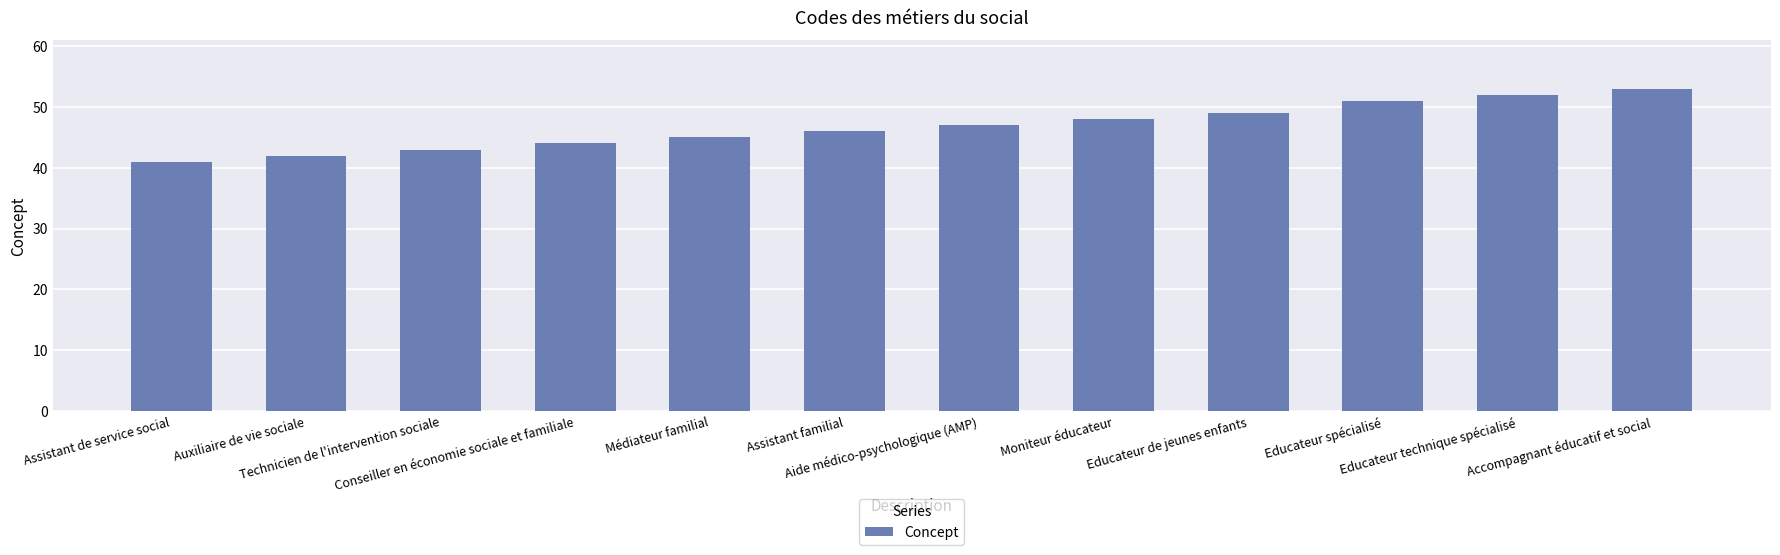

Rank the categories by value from lowest to highest.

Assistant de service social, Auxiliaire de vie sociale, Technicien de l'intervention sociale, Conseiller en économie sociale et familiale, Médiateur familial, Assistant familial, Aide médico-psychologique (AMP), Moniteur éducateur, Educateur de jeunes enfants, Educateur spécialisé, Educateur technique spécialisé, Accompagnant éducatif et social